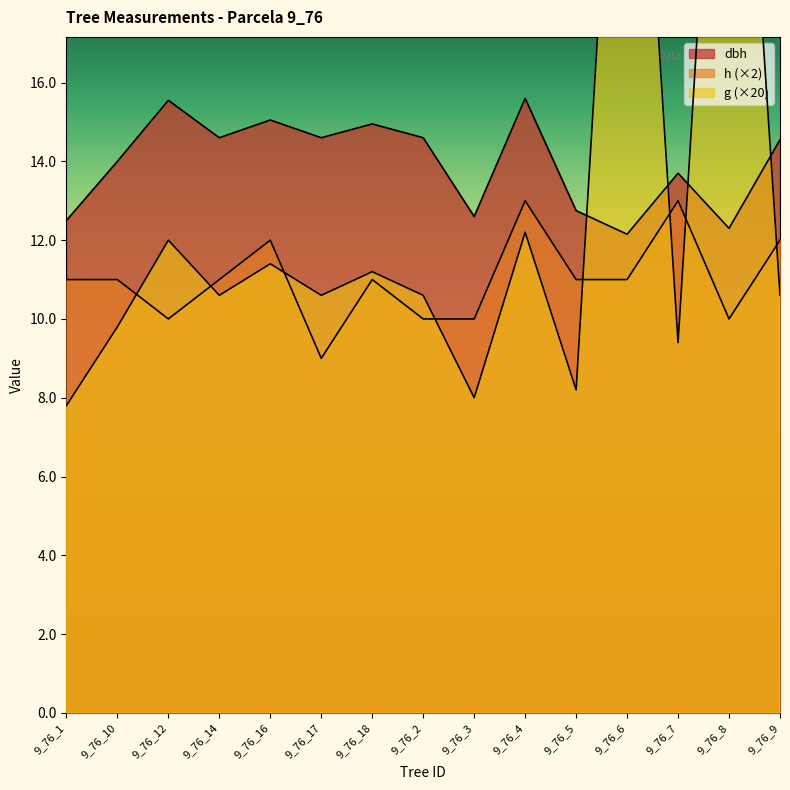

Reading right to left, extract all data points from this chart.

dbh: 14.6	12.3	13.7	12.2	12.8	15.6	12.6	14.6	14.9	14.6	15.1	14.6	15.6	14.0	12.5
h: 12.0	10.0	13.0	11.0	11.0	13.0	10.0	10.0	11.0	9.0	12.0	11.0	10.0	11.0	11.0
g: 10.6	30.2	9.4	29.6	8.2	12.2	8.0	10.6	11.2	10.6	11.4	10.6	12.0	9.8	7.8